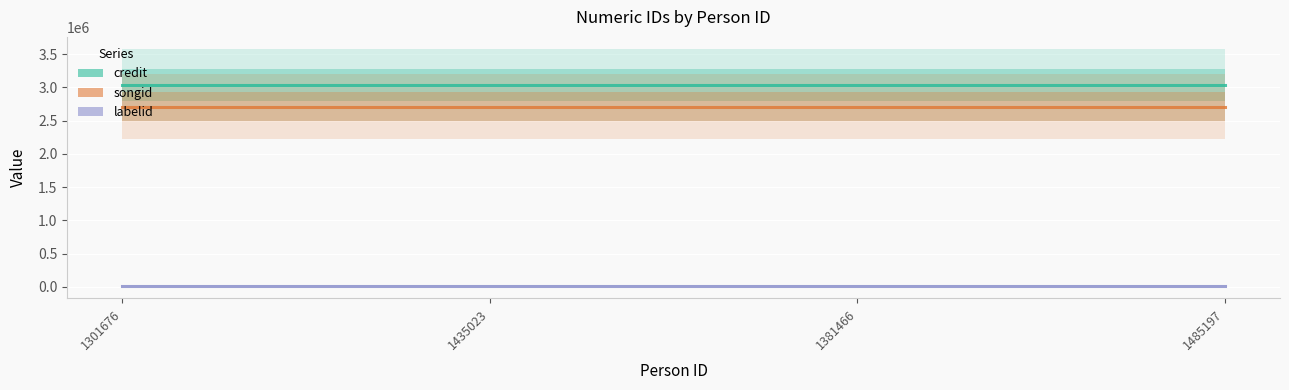

True or false: songid and labelid intersect in this chart.

False